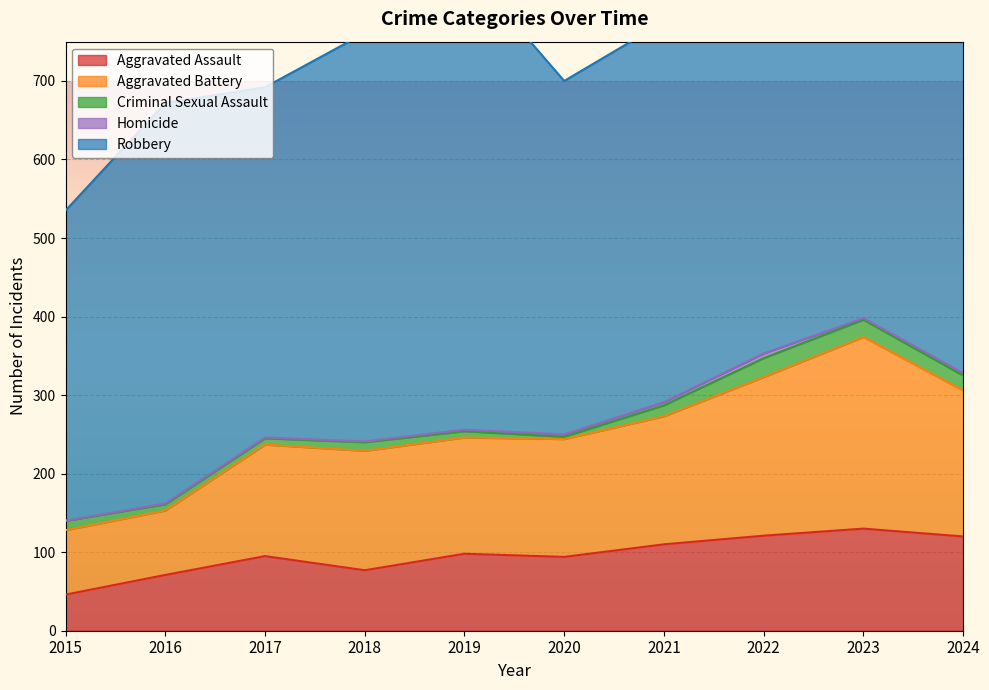

Where is the first local maximum for Homicide?

2022